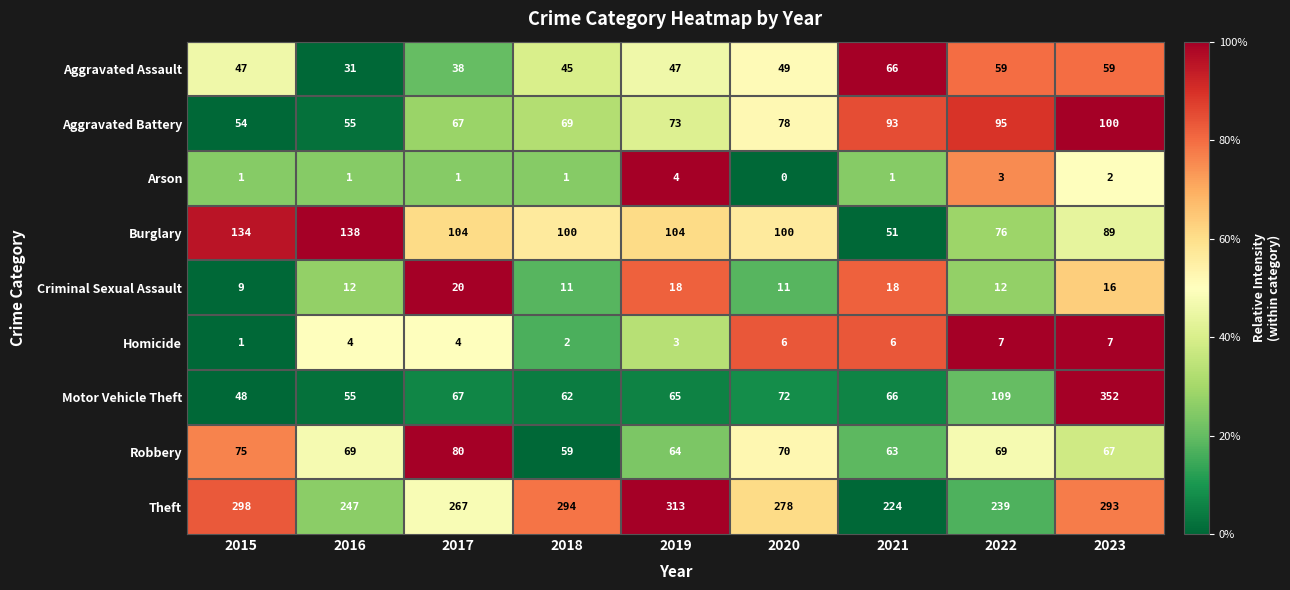

What is the difference between the second highest and second lowest values in the Aggravated Assault series?

21